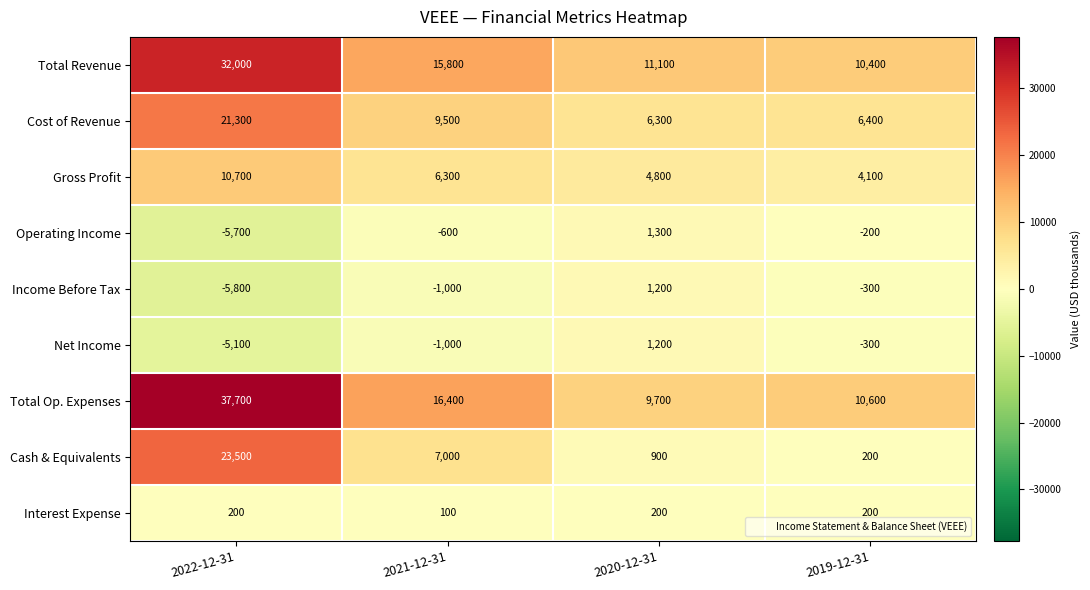

What is the lowest value of the Total Revenue series?

10400